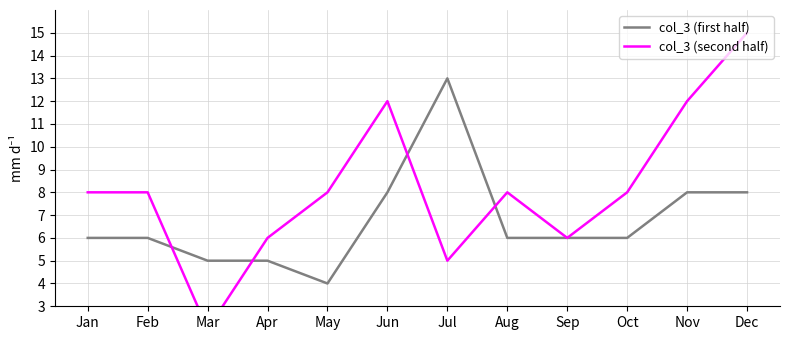

Which category has the lowest value in the col_3 (second half) series?

Mar